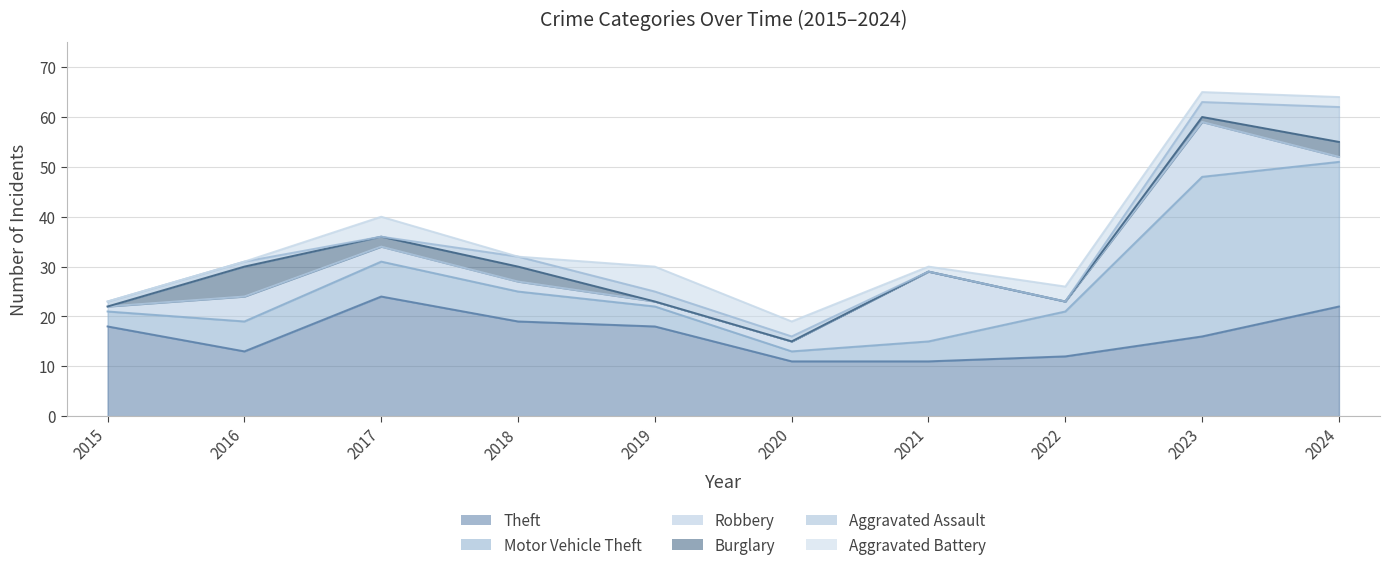

After their last crossing, which series has the higher values: Aggravated Battery or Burglary?

Burglary